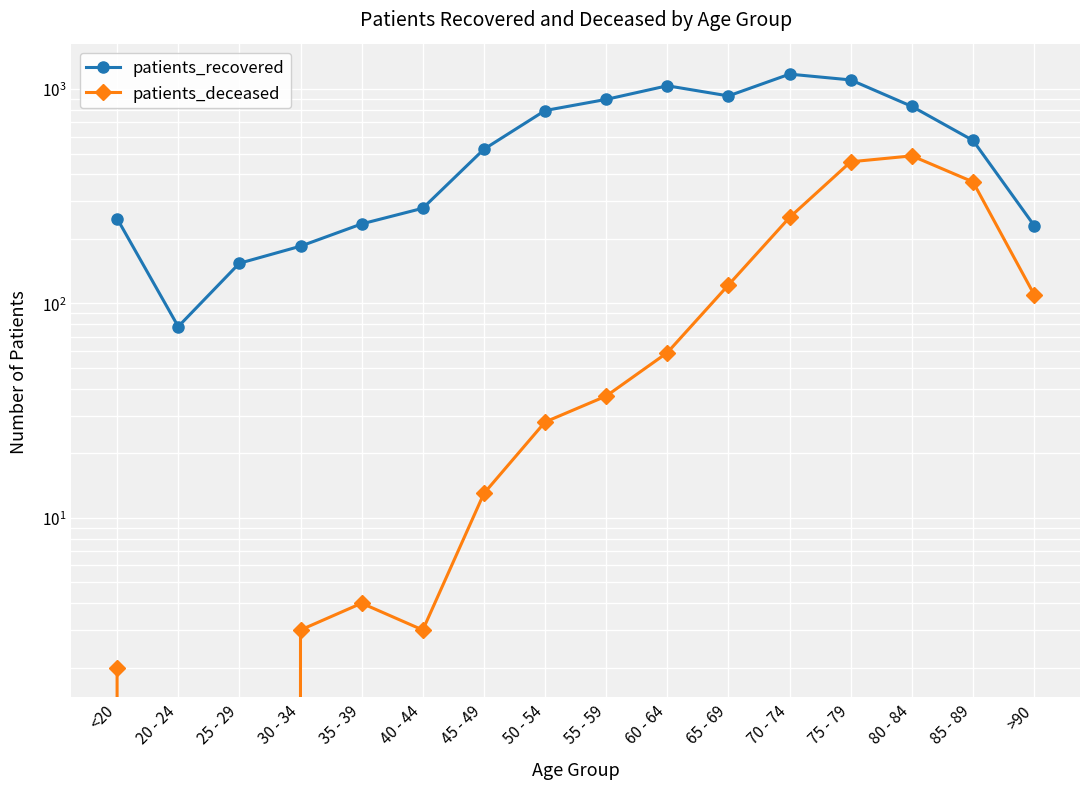

Where is the first local minimum for patients_recovered?

20 - 24